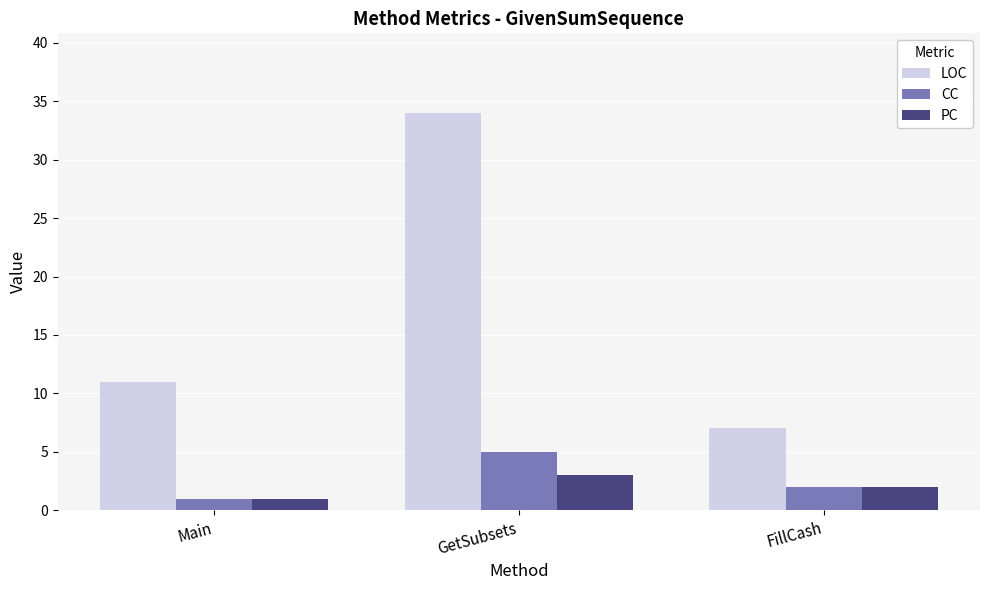

Reading right to left, extract all data points from this chart.

LOC: 7	34	11
CC: 2	5	1
PC: 2	3	1